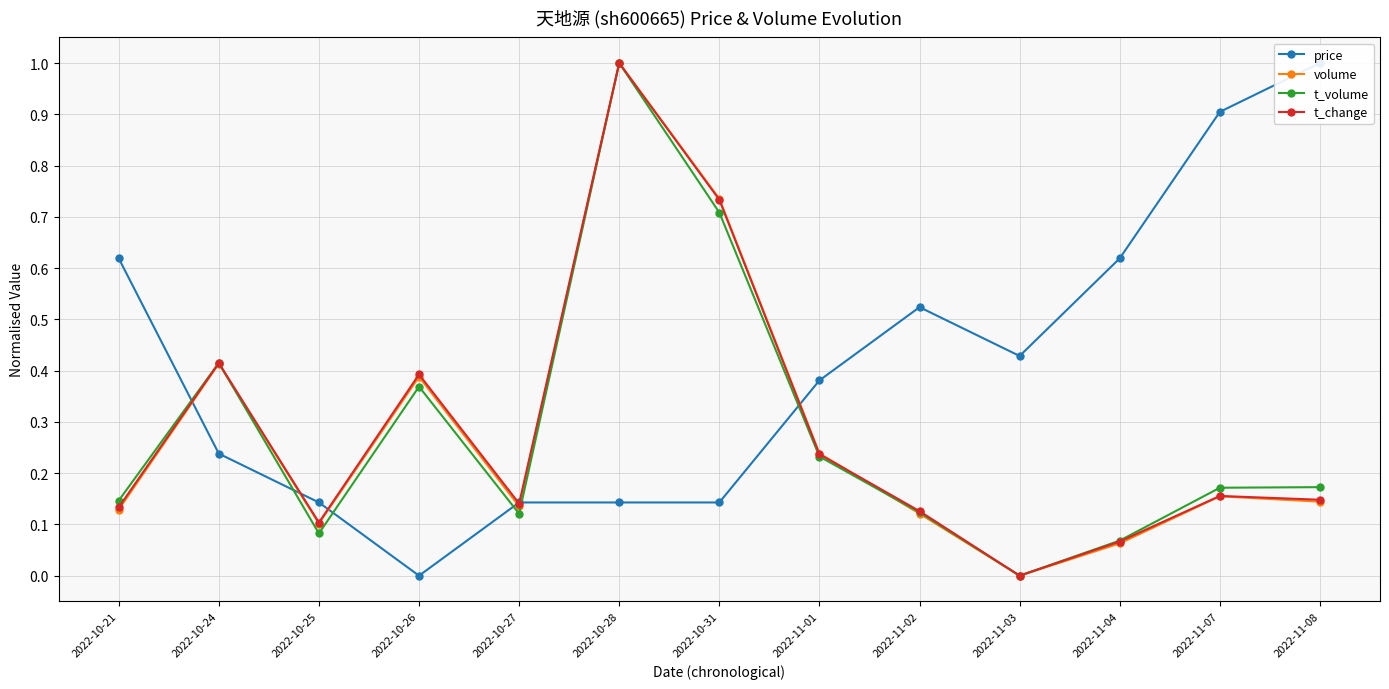

Where is the first local minimum for price?

2022-10-26